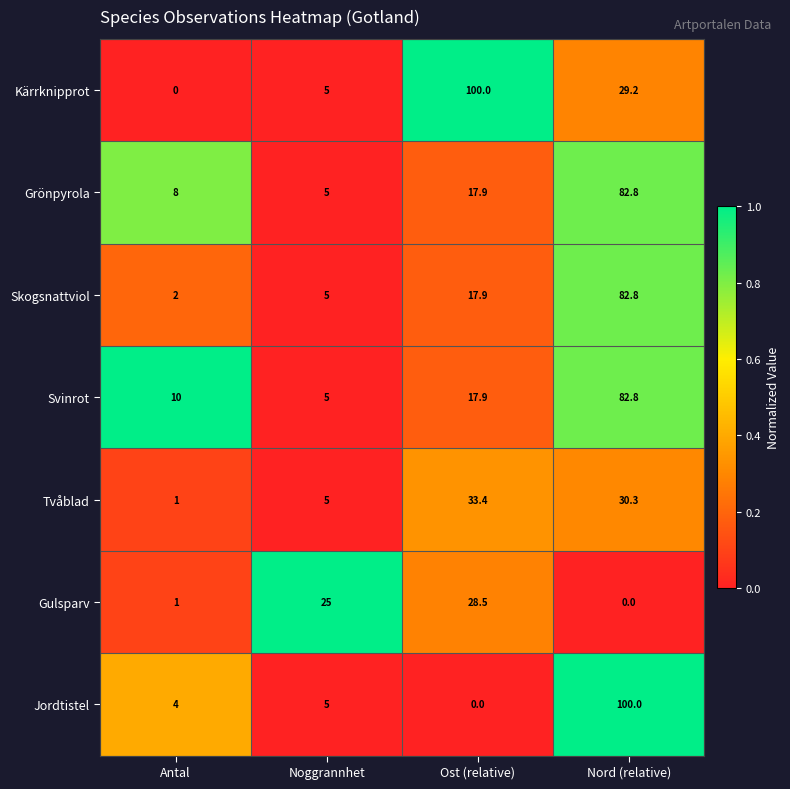

What is the total value across all series at Ost (relative)?

215.6